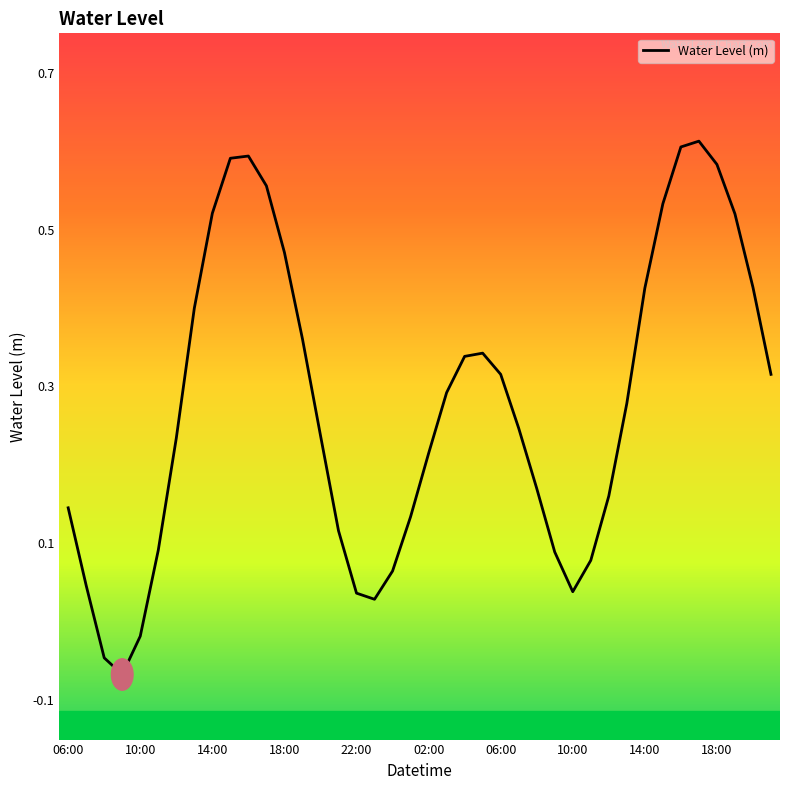

What is the difference between the maximum and minimum values?

0.7